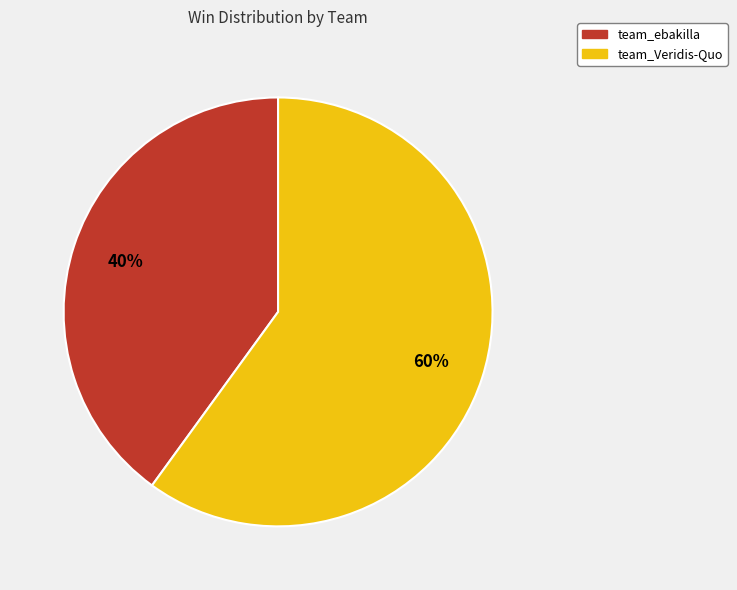

Rank the categories by value from lowest to highest.

team_ebakilla, team_Veridis-Quo